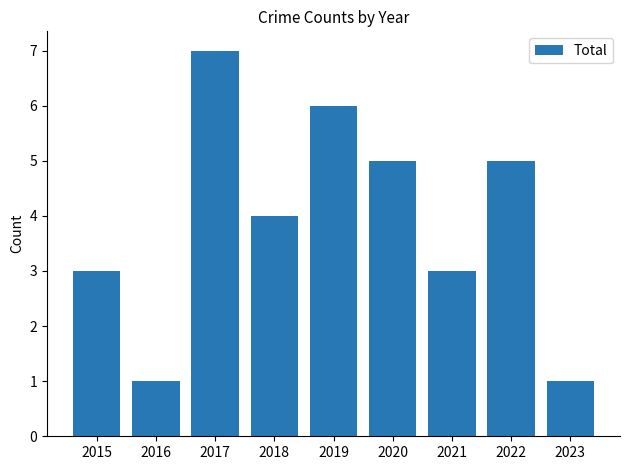

What is the ratio of the value at 2021 to the value at 2023?

3.0